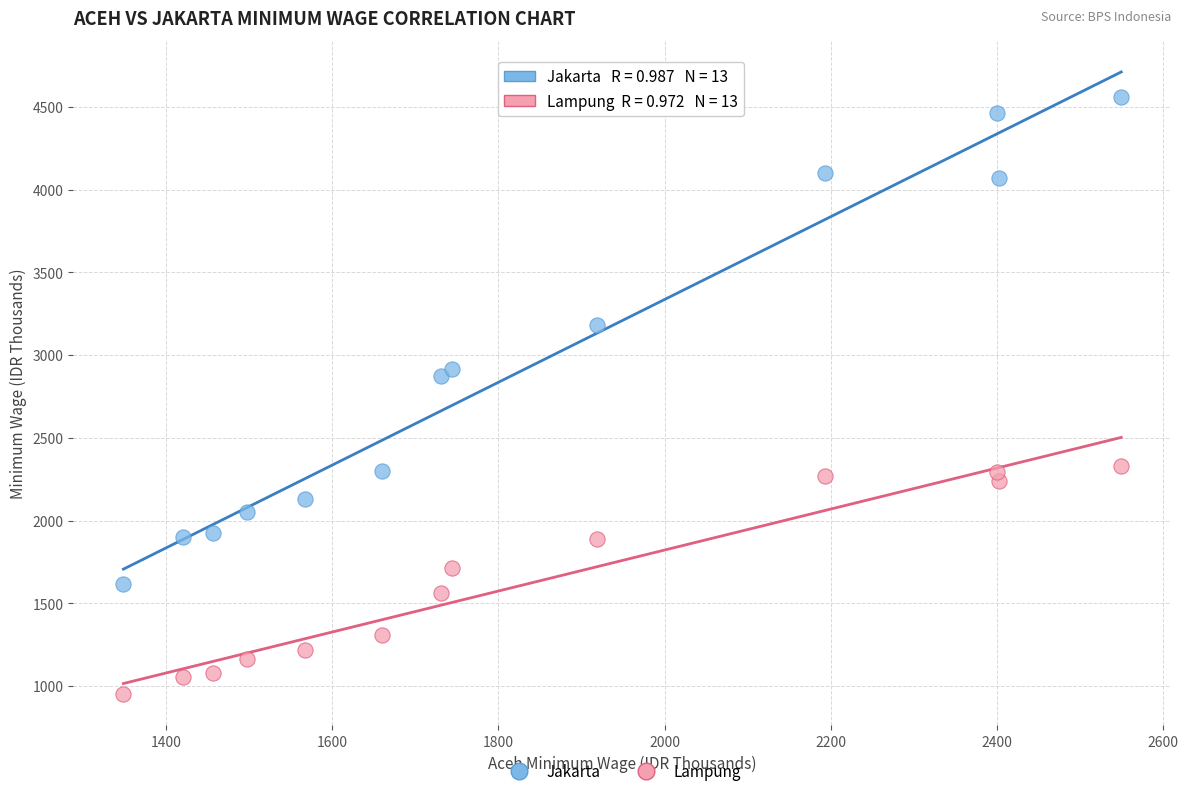

Across all series, what Y value is closest to 2755?

2871.8